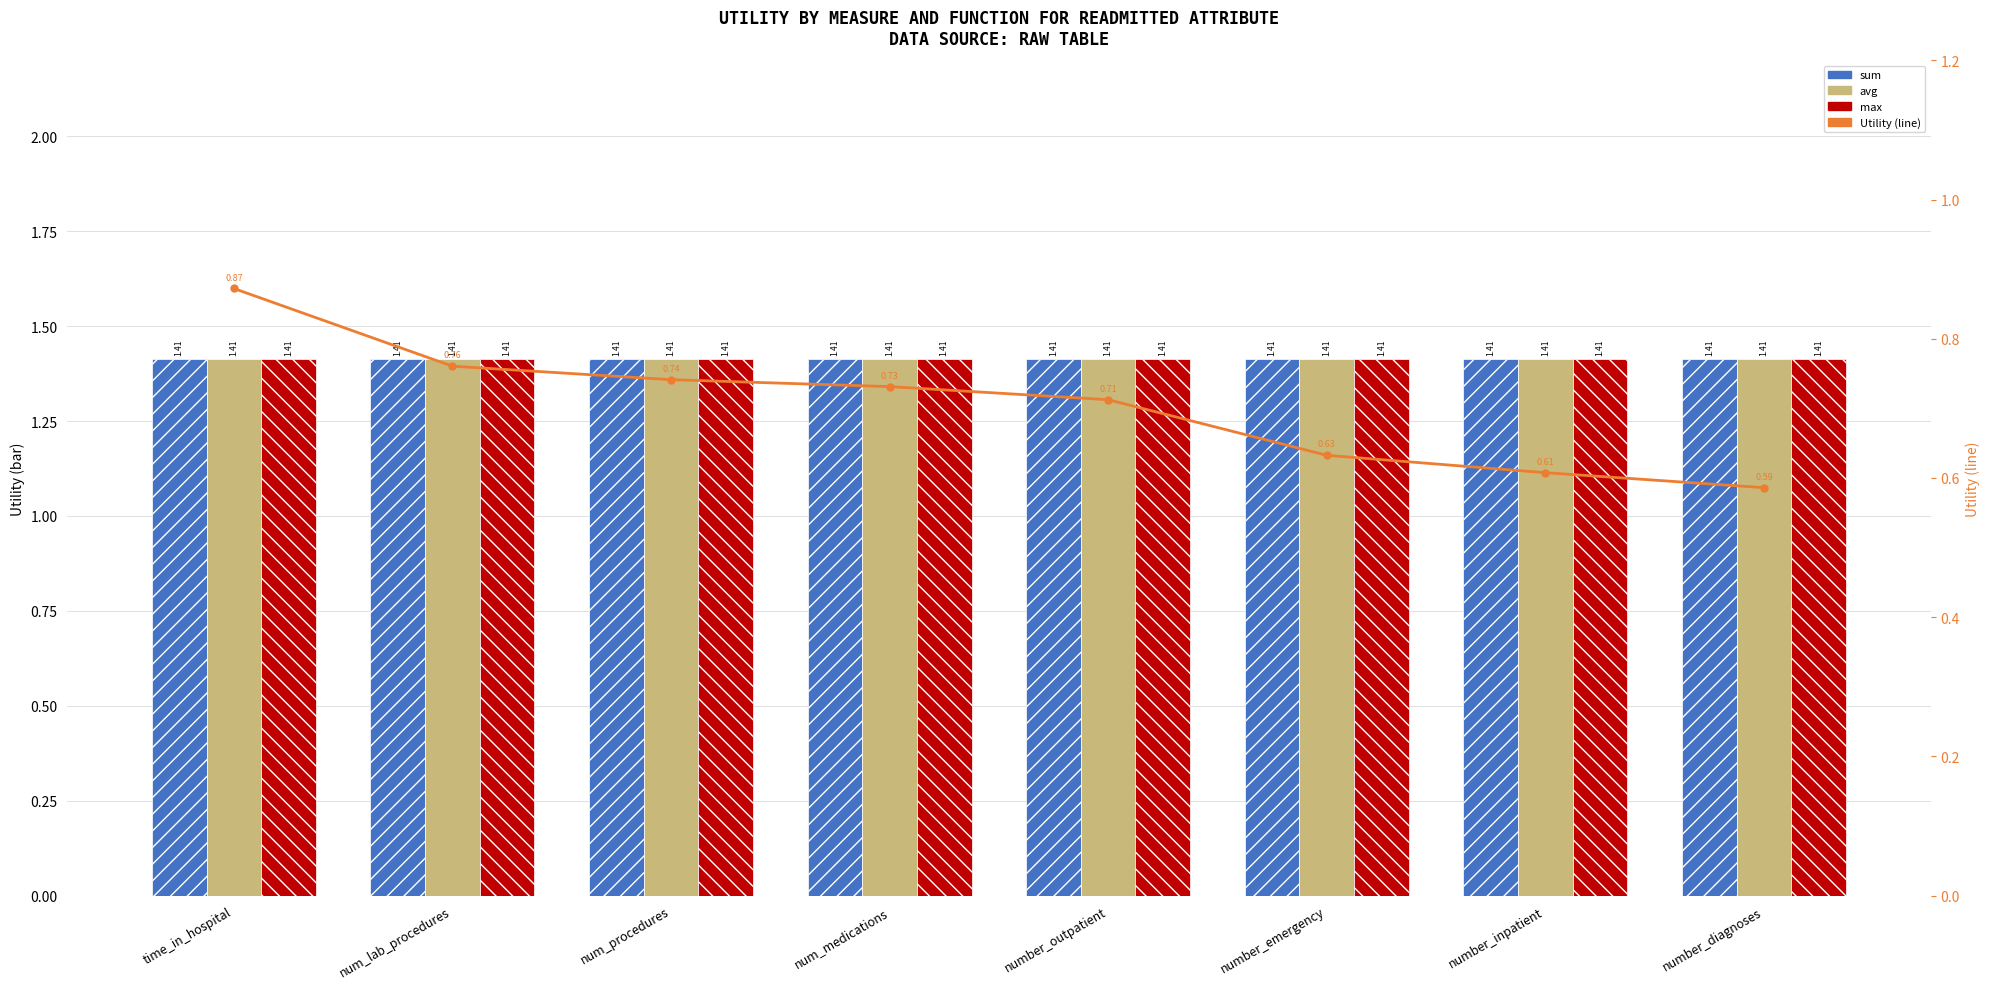

What is the sum of all sum values?

11.3